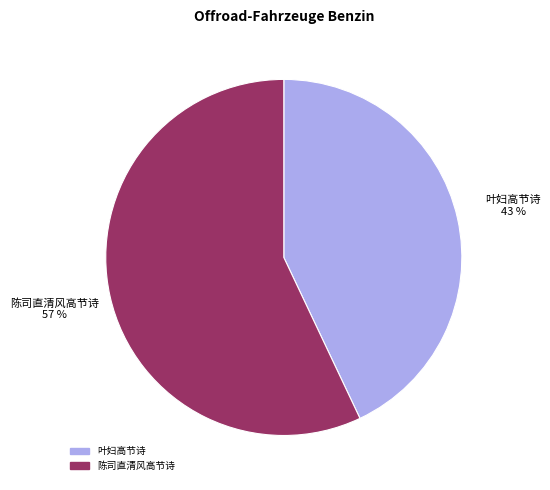

Is it true that 陈司直清风高节诗 is 57% of the pie?

True